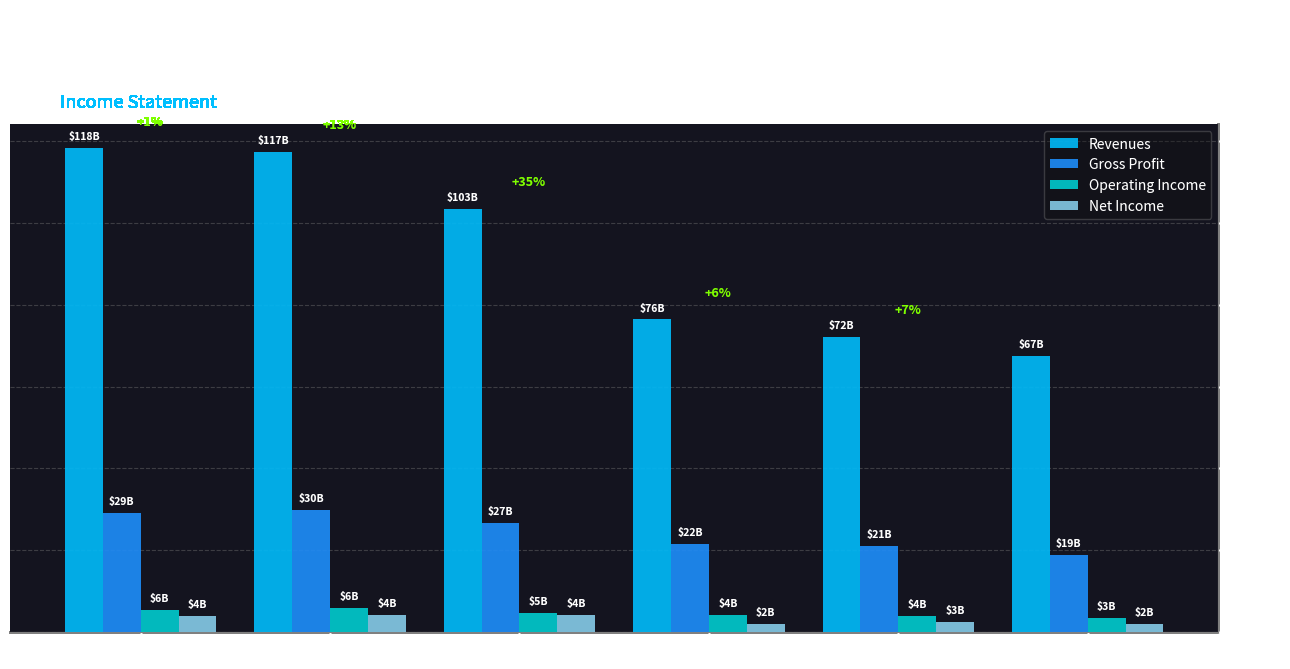

How many data points does each series have?

6